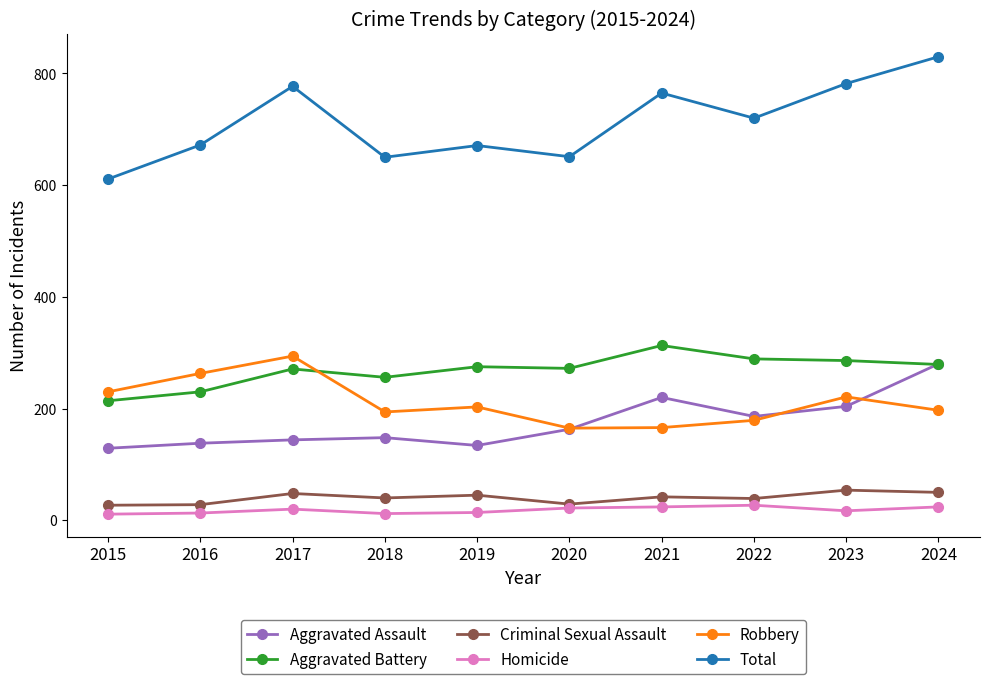

What is the greatest value displayed?

830